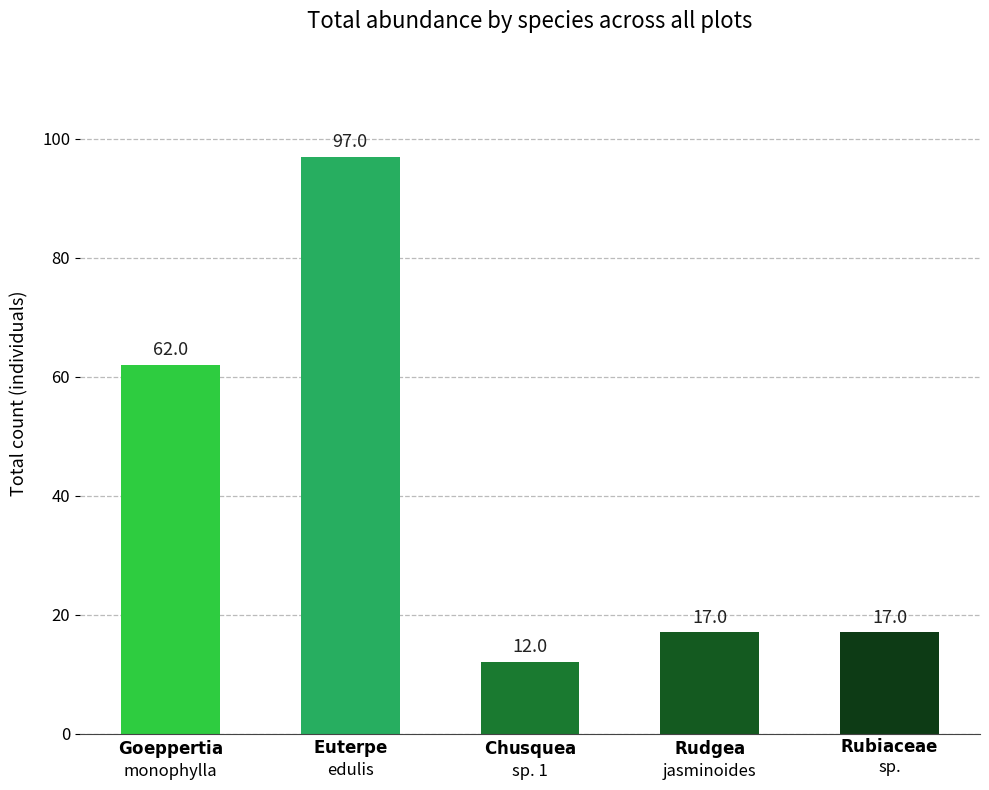

The value at $\bf{Euterpe}$
edulis is 62. True or false?

False